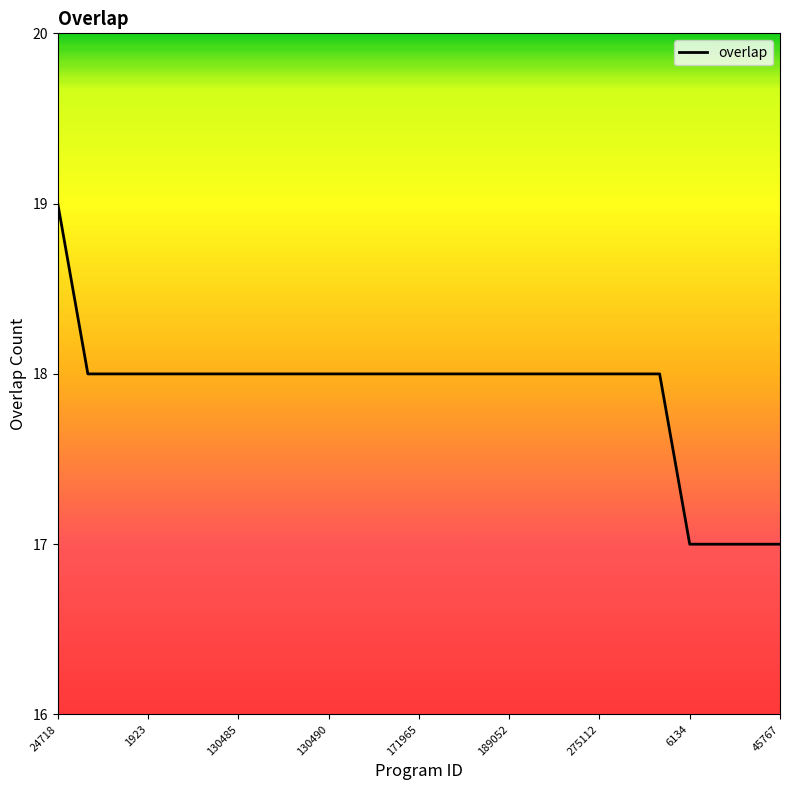

What is the greatest value displayed?

19